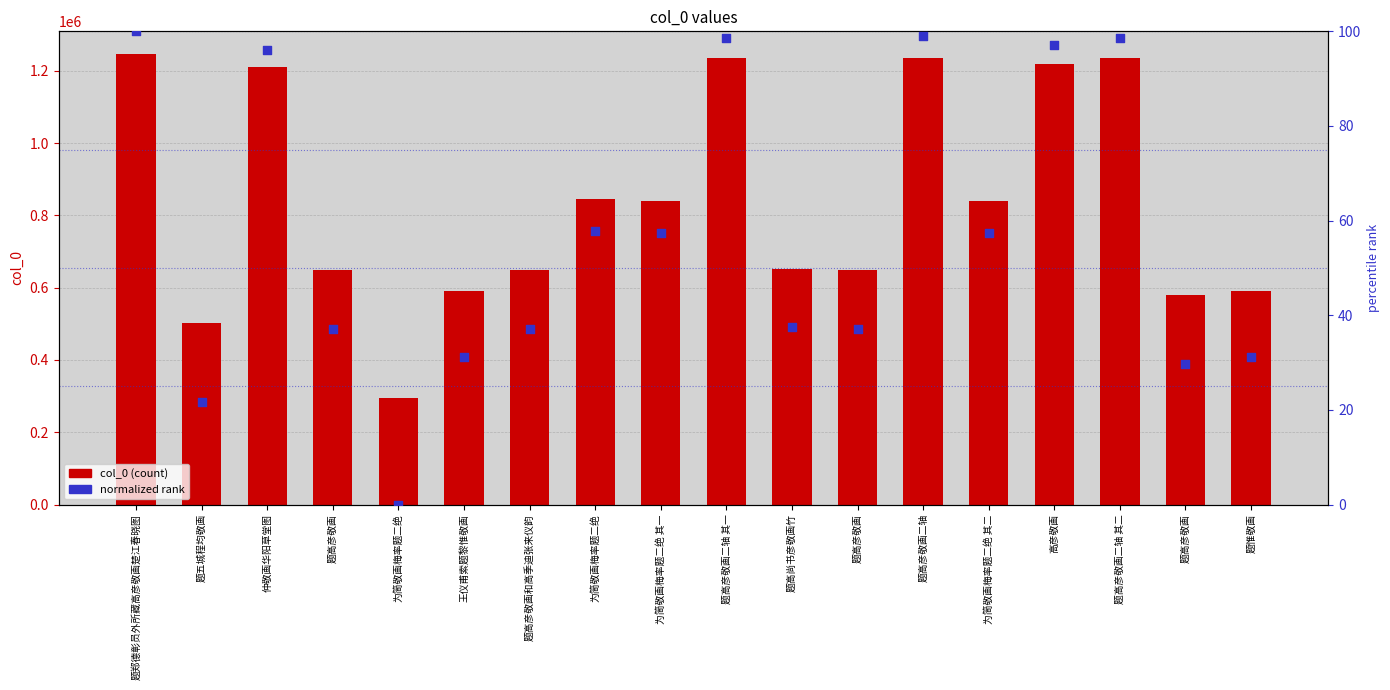

What is the total value across all series at 题高彦敬画?

647836.0